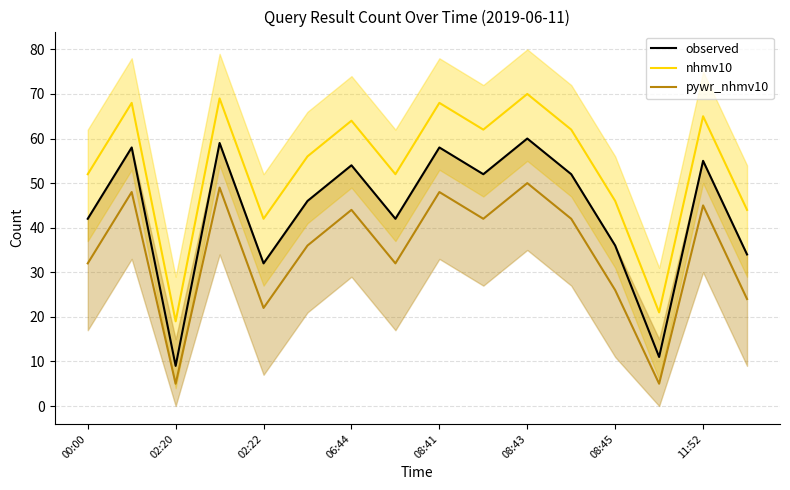

Where is the first local minimum for nhmv10?

02:20